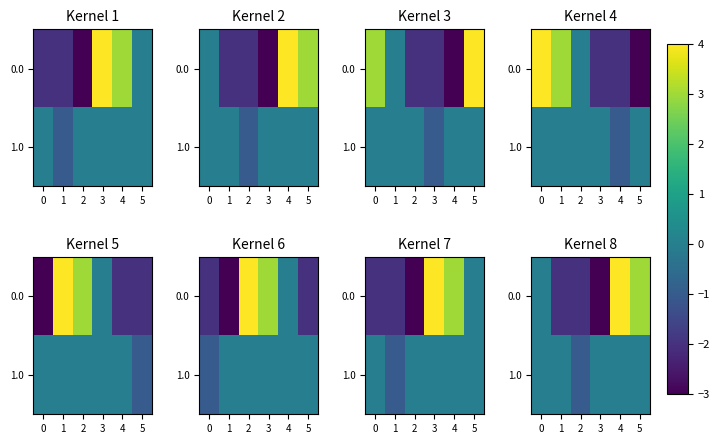

Is it true that 1.0 equals 0 at 3?

True